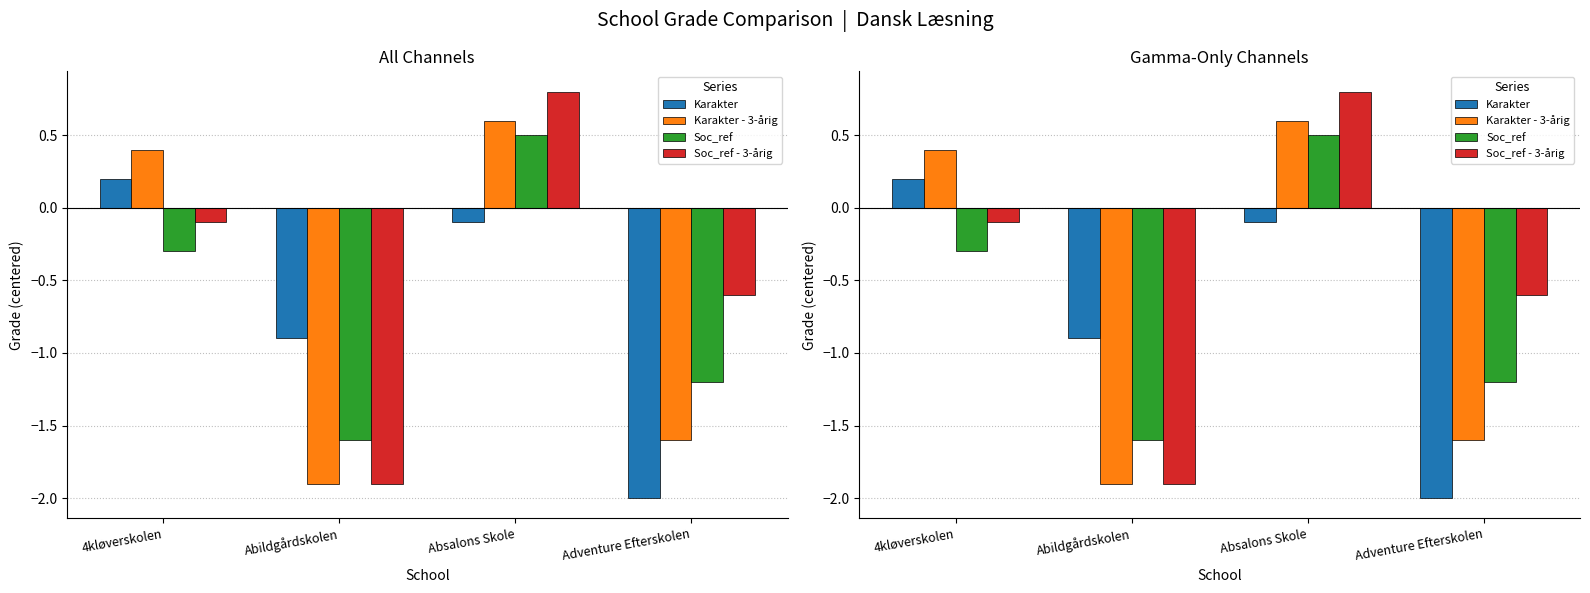

Count the number of categories in the chart.

4